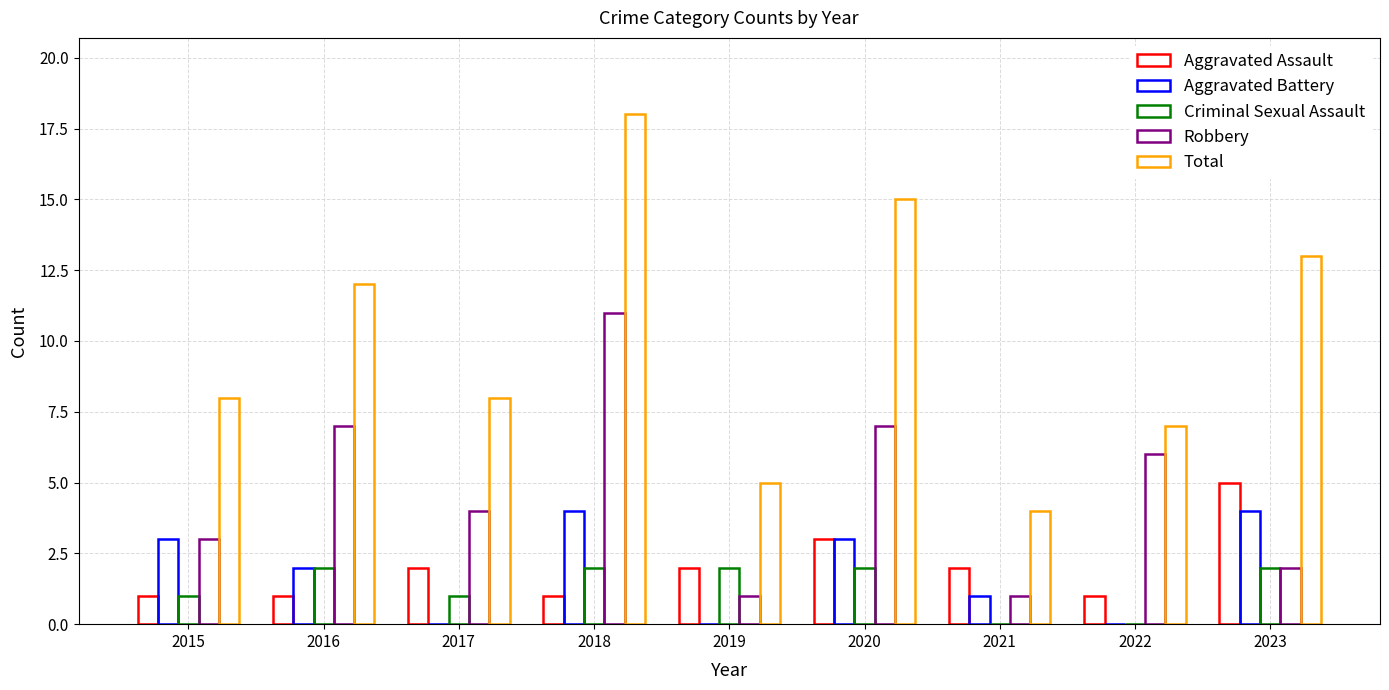

At which category does the chart reach its peak across all series?

2018